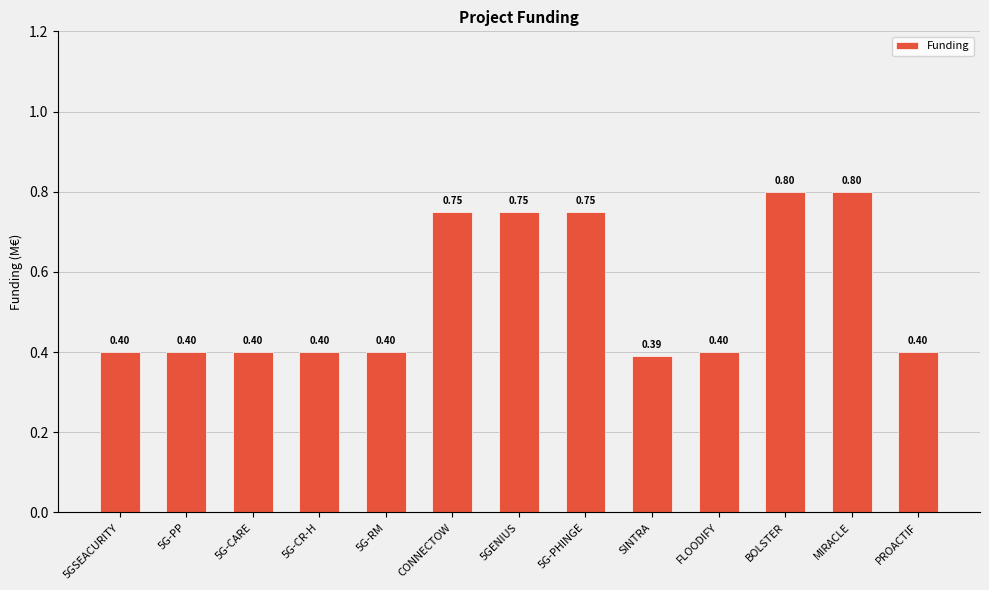

Reading left to right, what are all the values shown in this chart?

5GSEACURITY=0.4	5G-PP=0.4	5G-CARE=0.4	5G-CR-H=0.4	5G-RM=0.4	CONNECTOW=0.8	5GENIUS=0.8	5G-PHINGE=0.8	SINTRA=0.4	FLOODIFY=0.4	BOLSTER=0.8	MIRACLE=0.8	PROACTIF=0.4